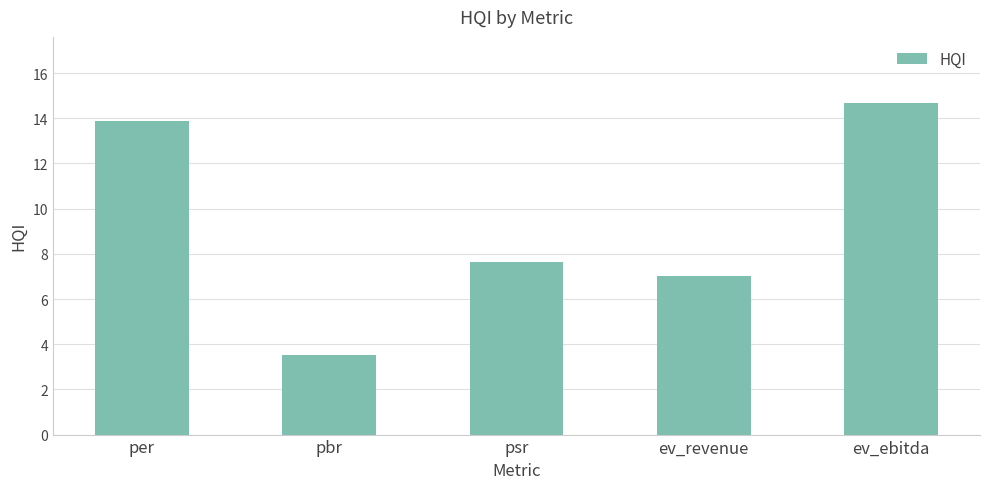

Count the number of categories in the chart.

5